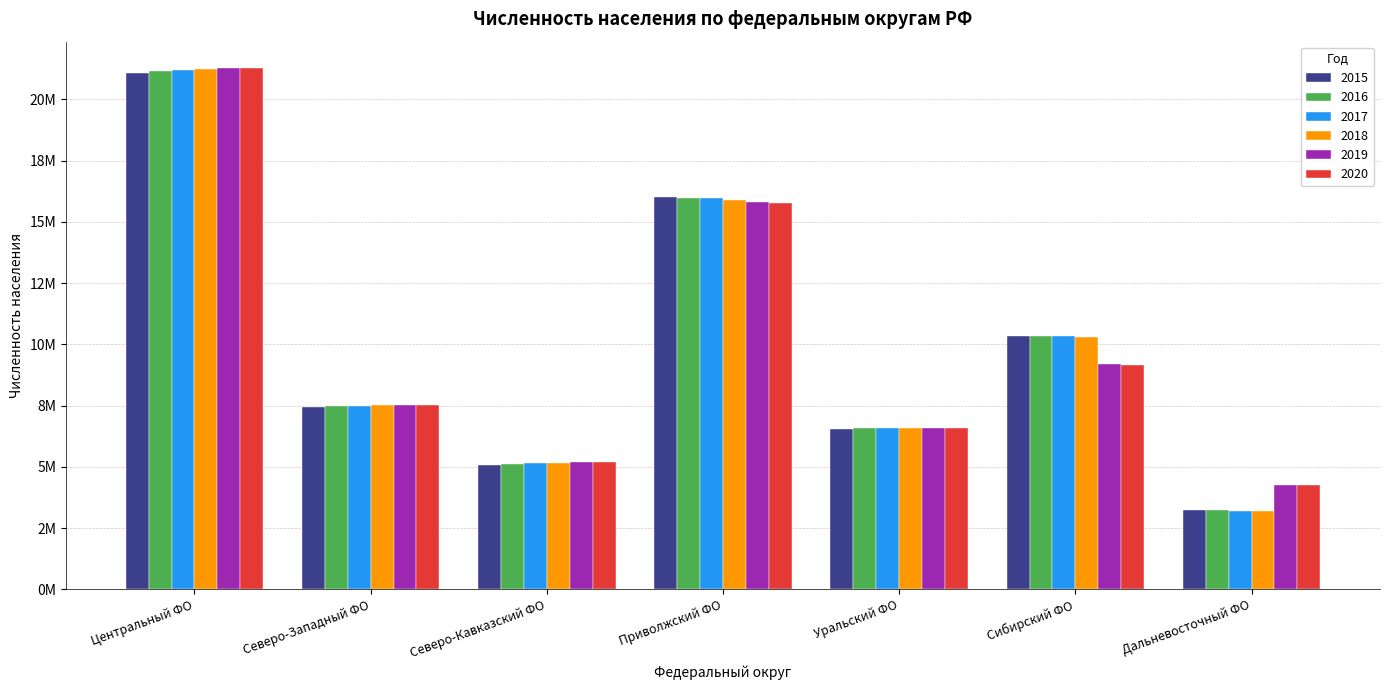

At how many categories does at least one series exceed 6916427?

4